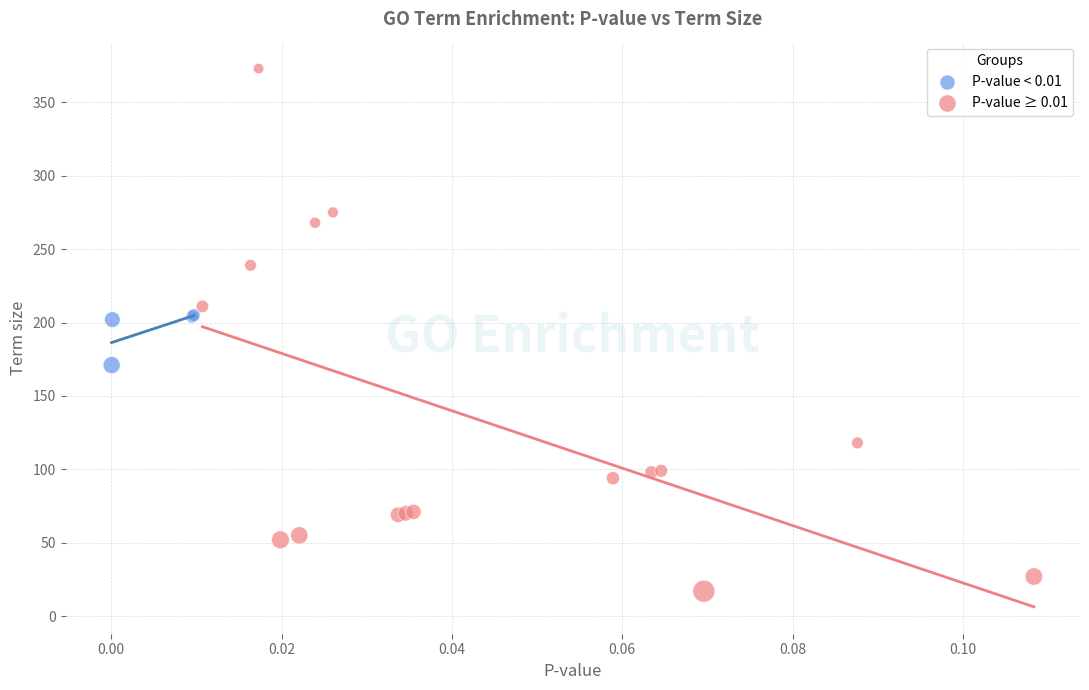

Which series contains the highest Y value?

P-value ≥ 0.01